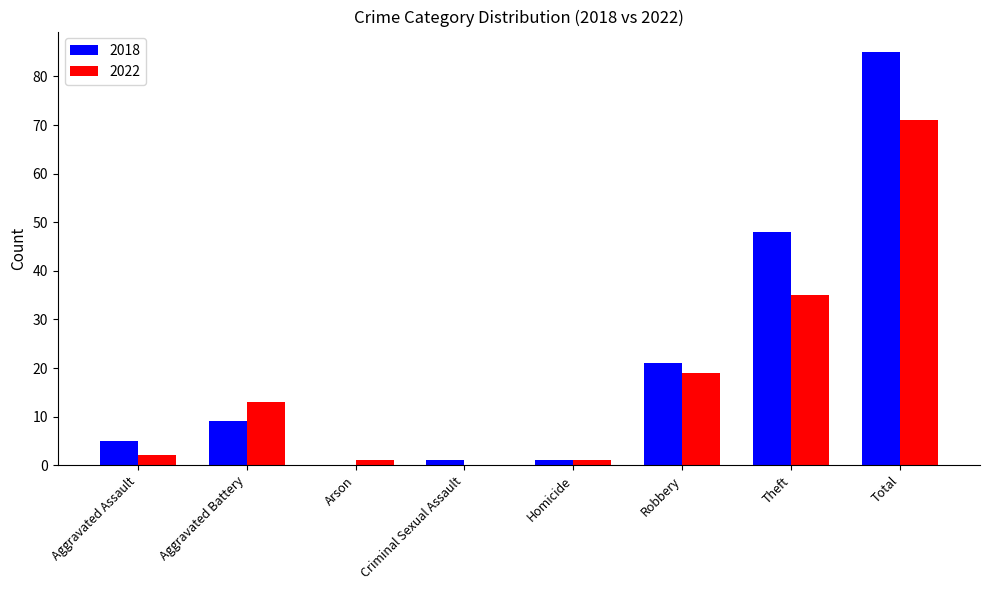

What are all the series names shown in the legend?

2018, 2022